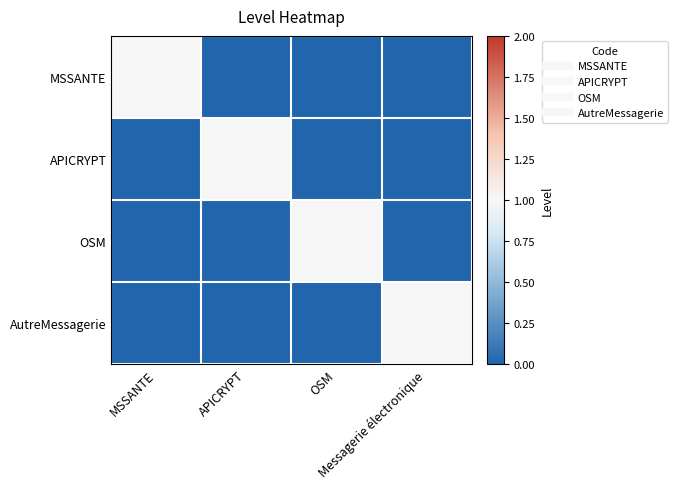

Count the number of data series in this chart.

4